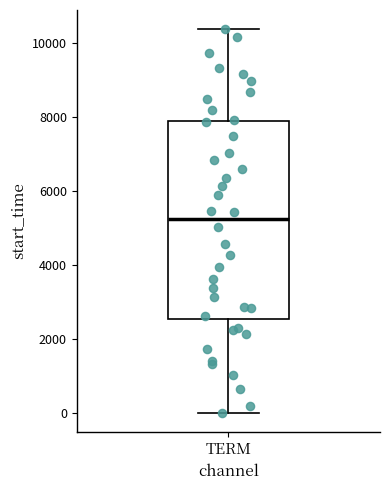

Transcribe this box plot: give where the median line is, the range the box spans, and where the two whiskers end, as read against the y-axis. The values are not printed on the chart, so give them approximately, as read against the axis.

median 5200, box 2600 to 7800, whiskers 0 to 10400